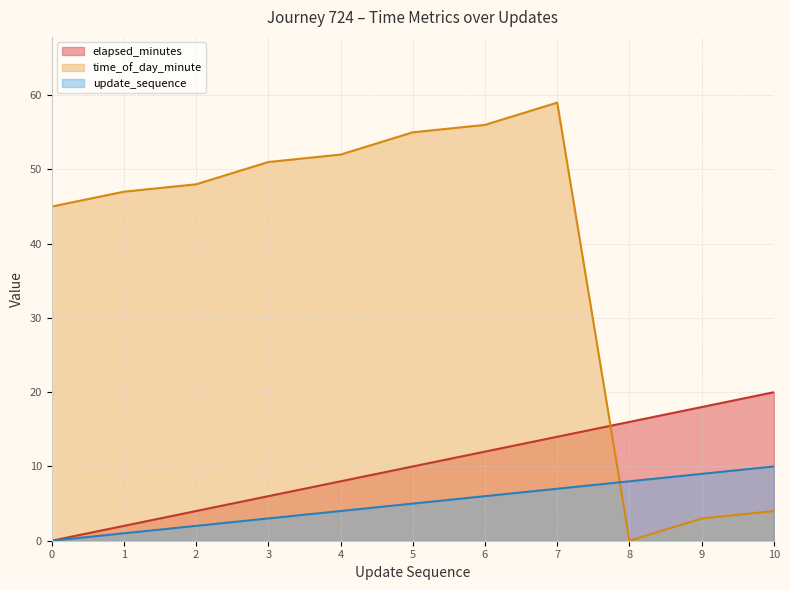

At which category is the sum across all series the highest?

7